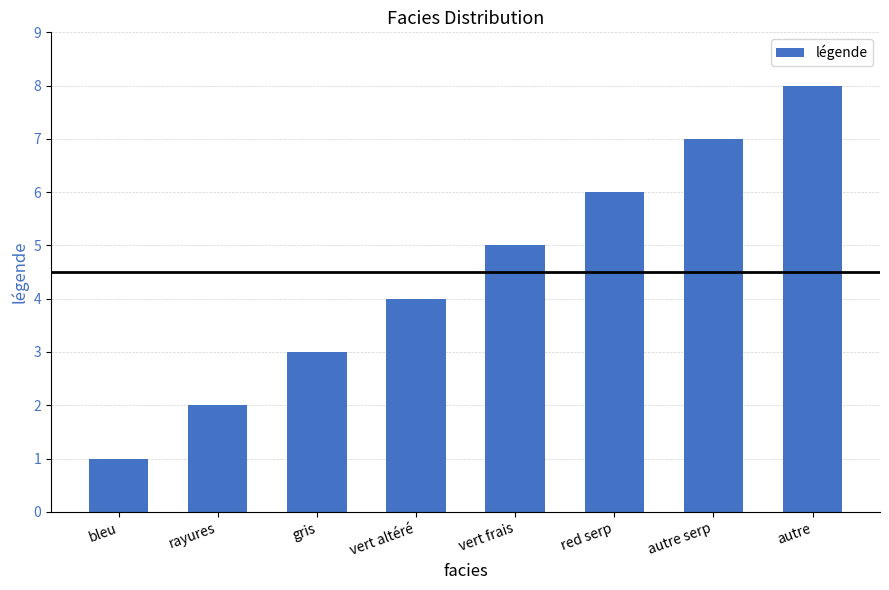

What is the approximate value at bleu?

1